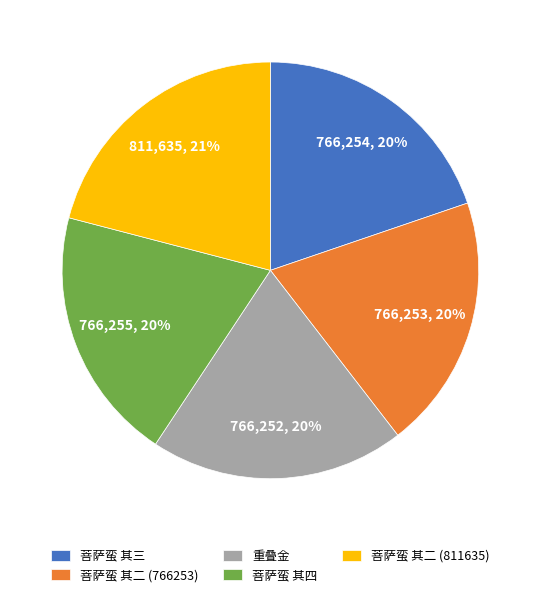

Is it true that 菩萨蛮 其四 is 8% of the pie?

False